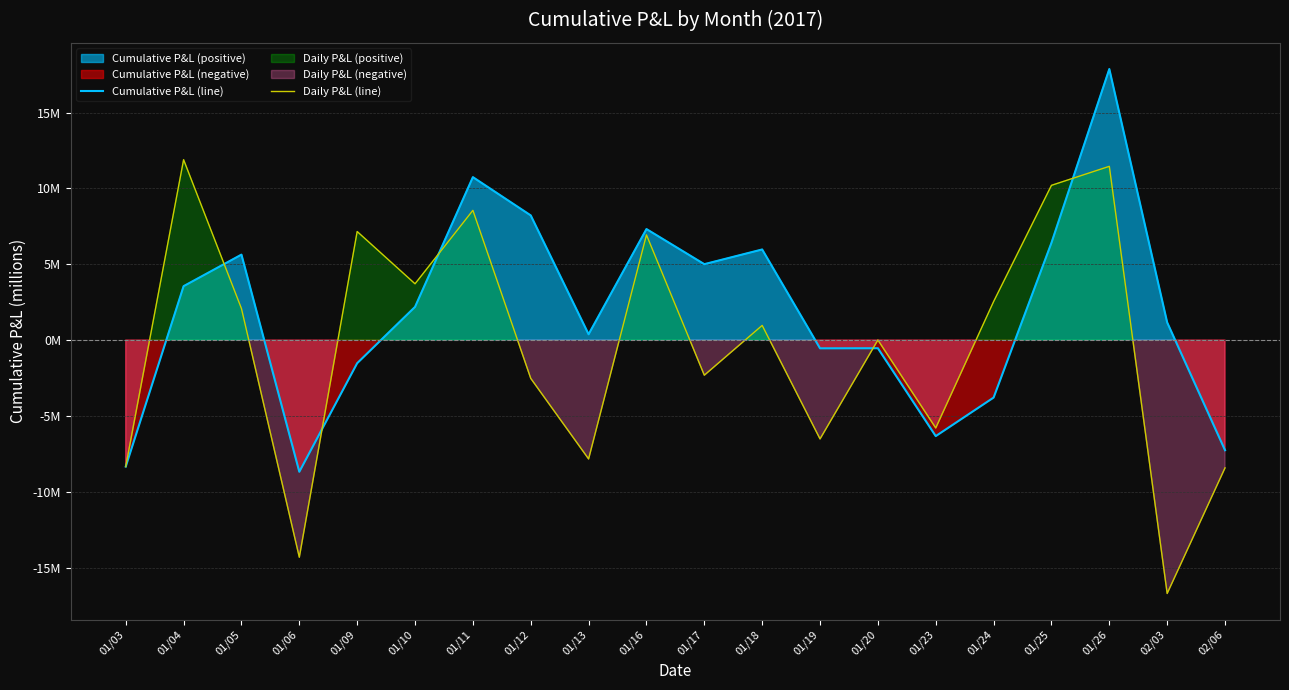

How many intersections are there between Cumulative P&L (line) and Daily P&L (line)?

5